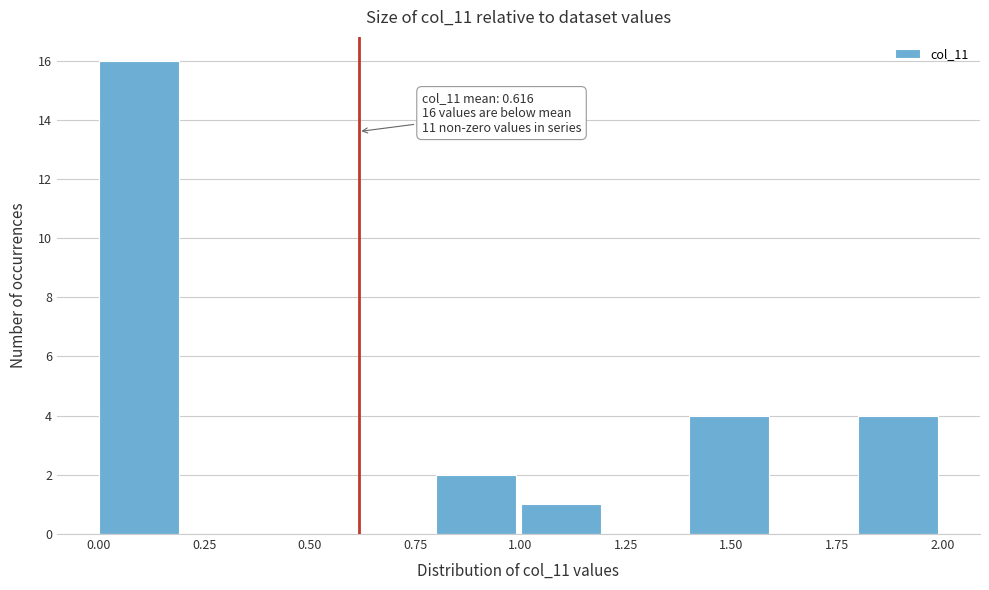

Over which range of the x-axis is the bar tallest?

0.0 to 0.2